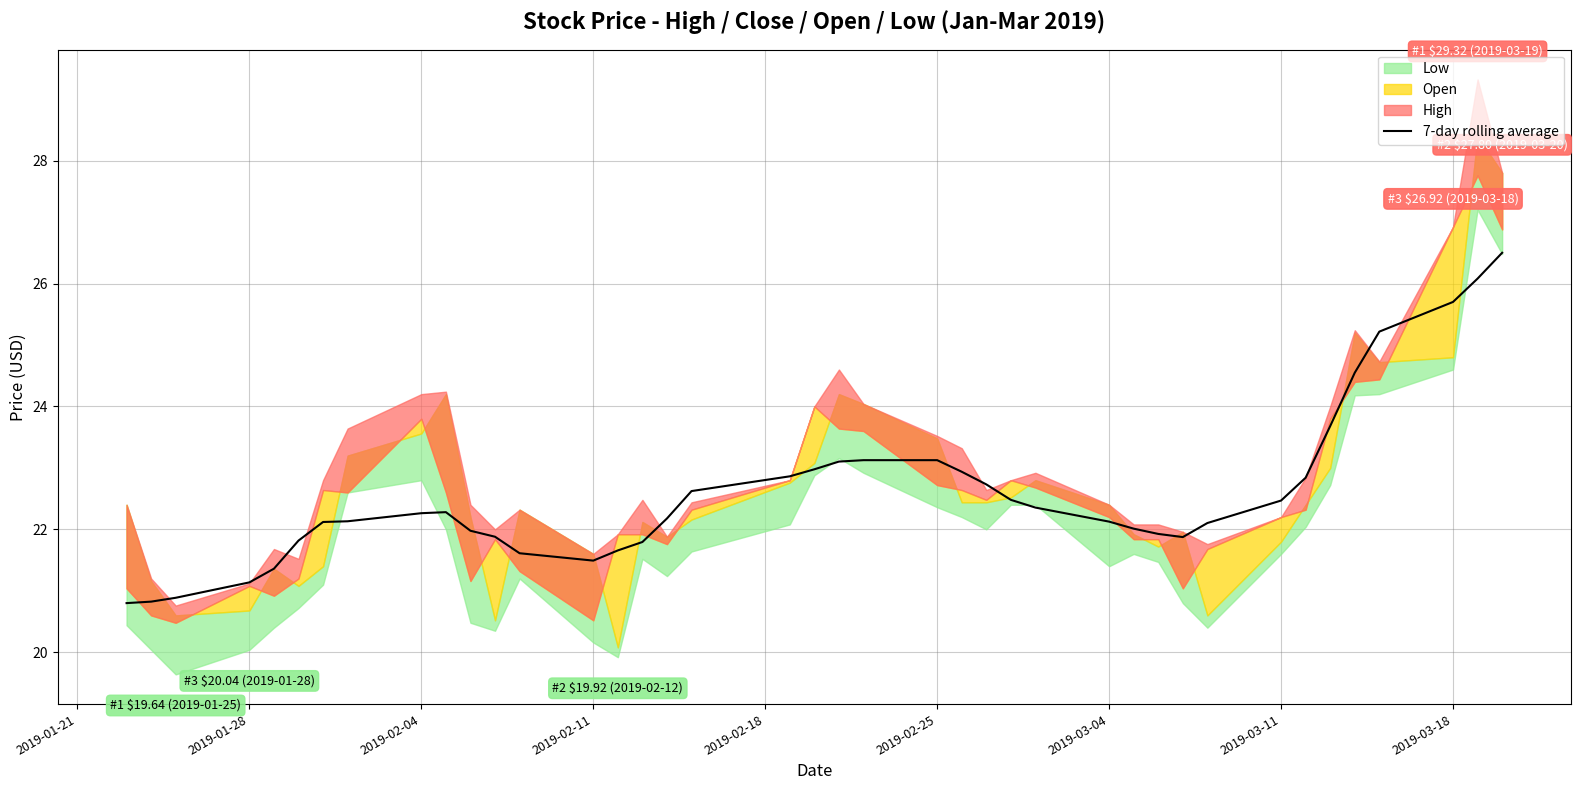

Reading right to left, list all the values displayed in this chart.

26.5	26.1	25.7	25.2	24.5	23.7	22.8	22.5	22.1	21.9	21.9	22.0	22.1	22.4	22.5	22.7	22.9	23.1	23.1	23.1	23.0	22.9	22.6	22.2	21.8	21.7	21.5	21.6	21.9	22.0	22.3	22.3	22.1	22.1	21.8	21.4	21.1	20.9	20.8	20.8